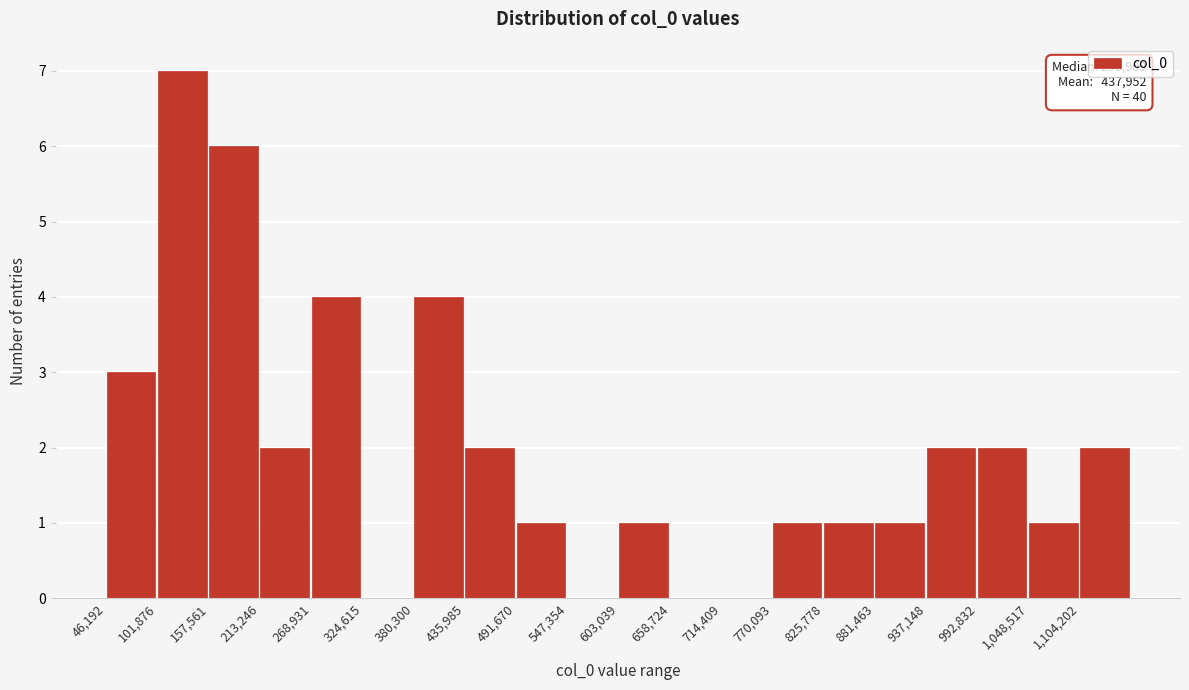

Which range on the x-axis has the tallest bar?

100000 to 160000